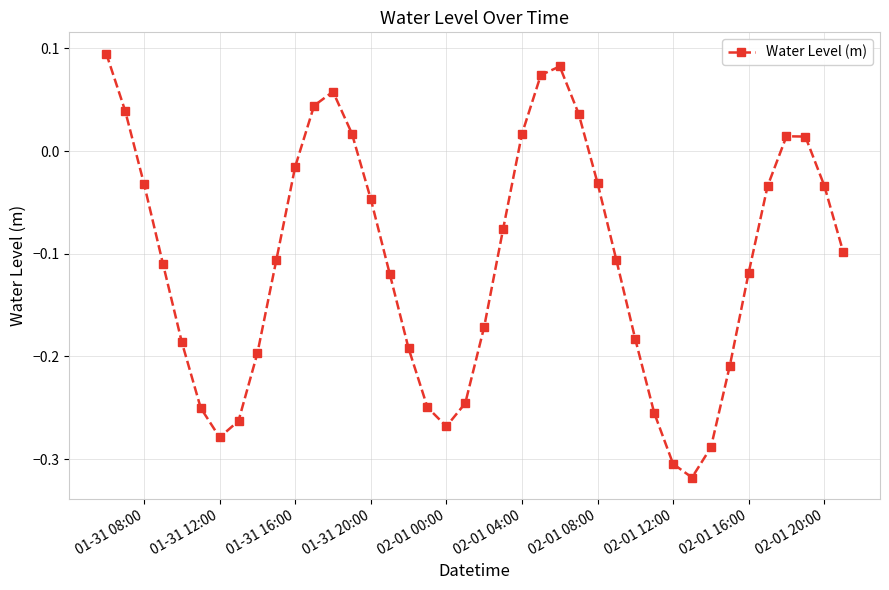

True or false: there are more than 0 points higher than both neighbors.

True